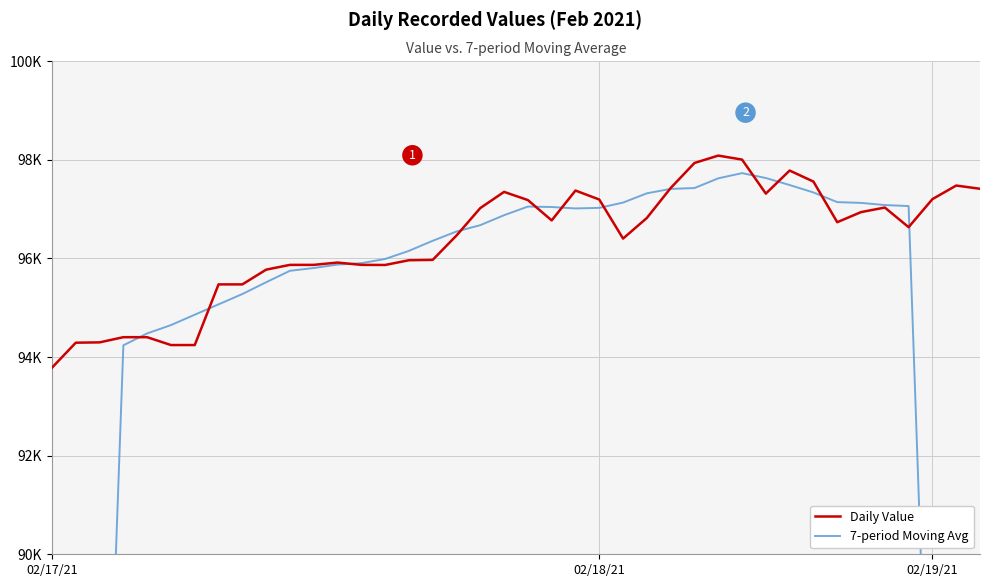

How many interior local peaks does the Daily Value series have?

7